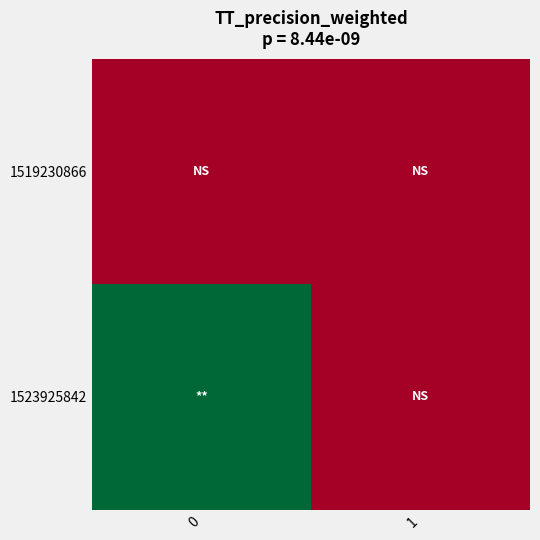

Rank the series by their maximum value, from lowest to highest.

1519230866, 1523925842